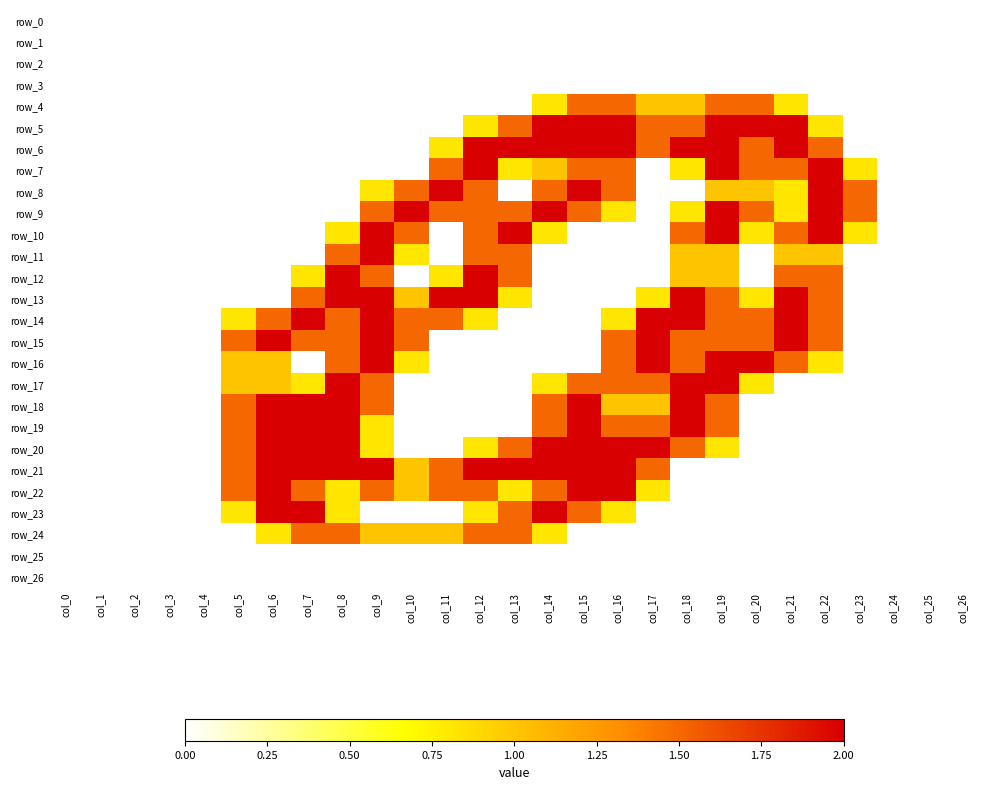

What is the difference between the second highest and second lowest values in the row_9 series?

2.0